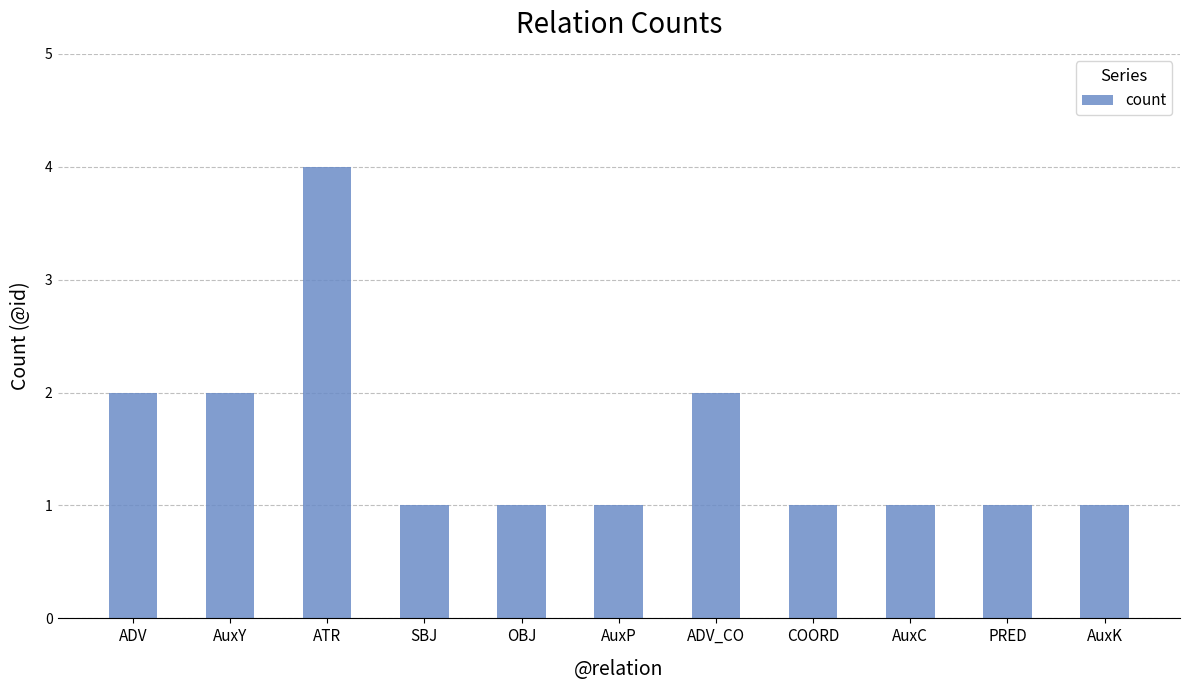

Are the bars horizontal?

No